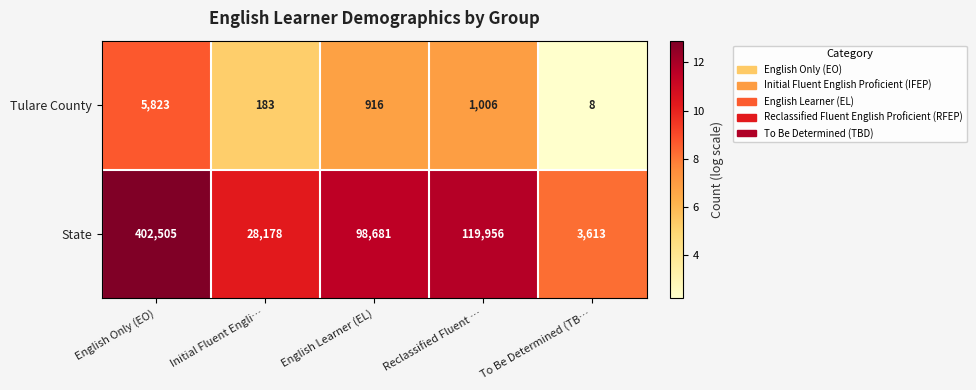

Where does the Tulare County series first go above 916?

English Only (EO)